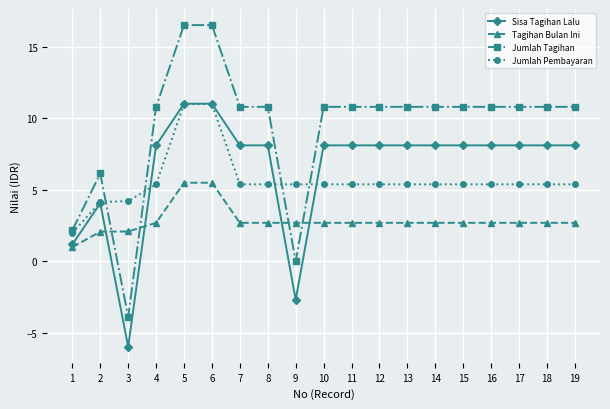

What is the sum of all Jumlah Tagihan values?

178.0